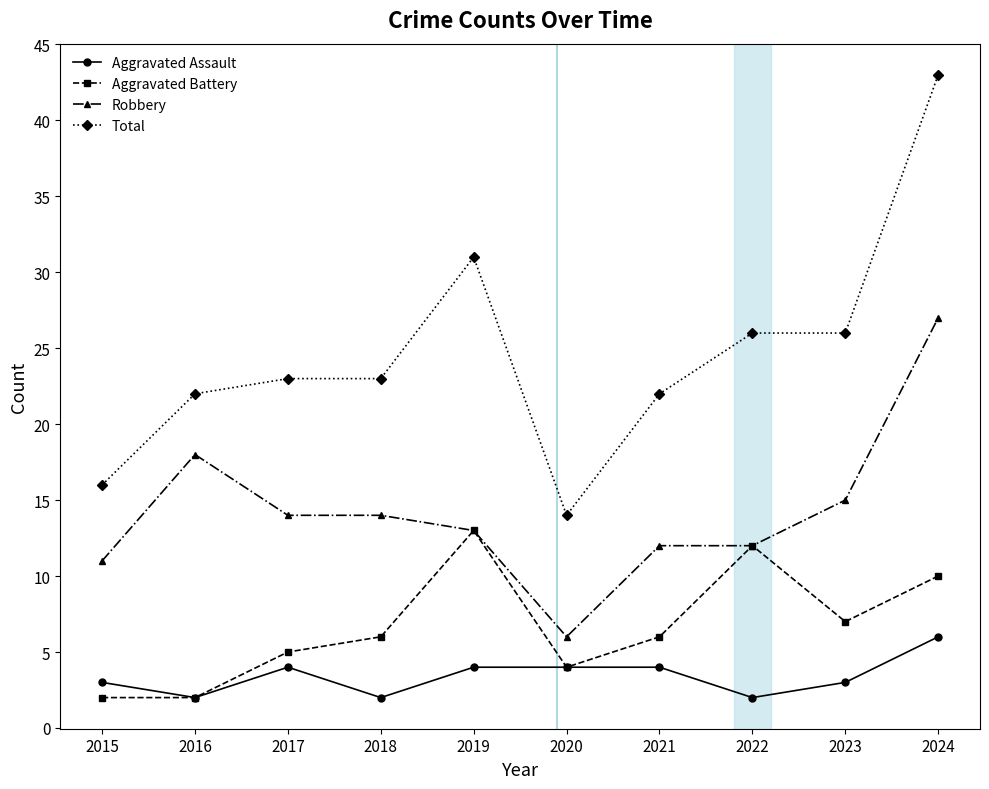

True or false: Aggravated Assault and Total cross at least once.

False